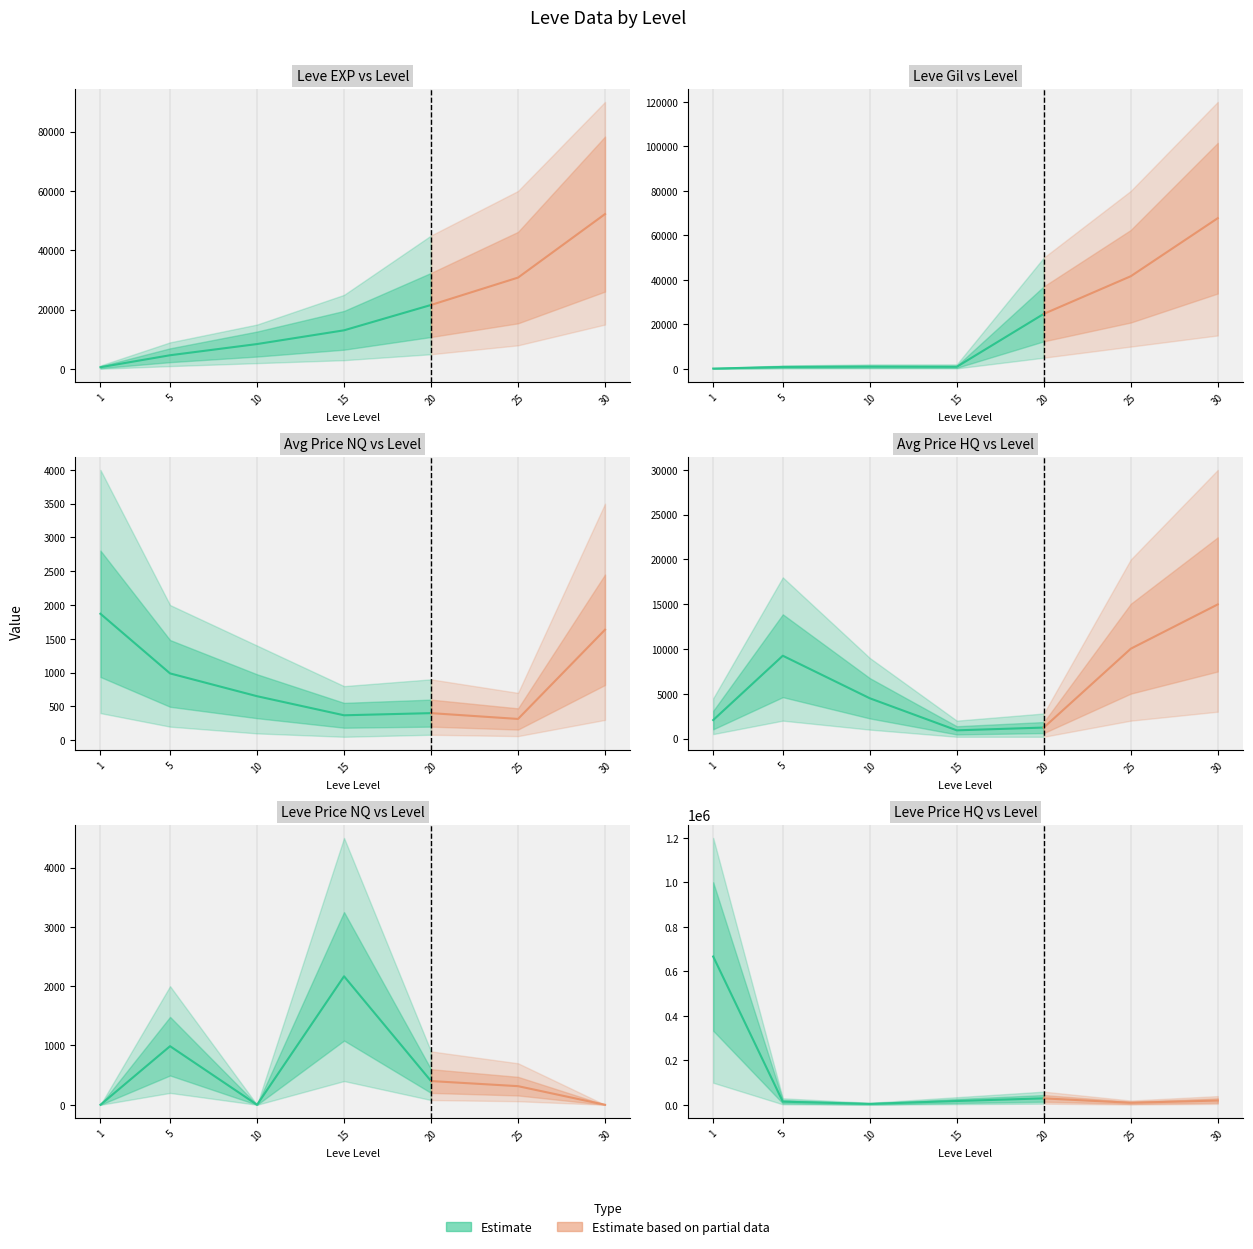

Where do currentAveragePrice and currentAveragePriceHQ first cross each other?

20 and 25